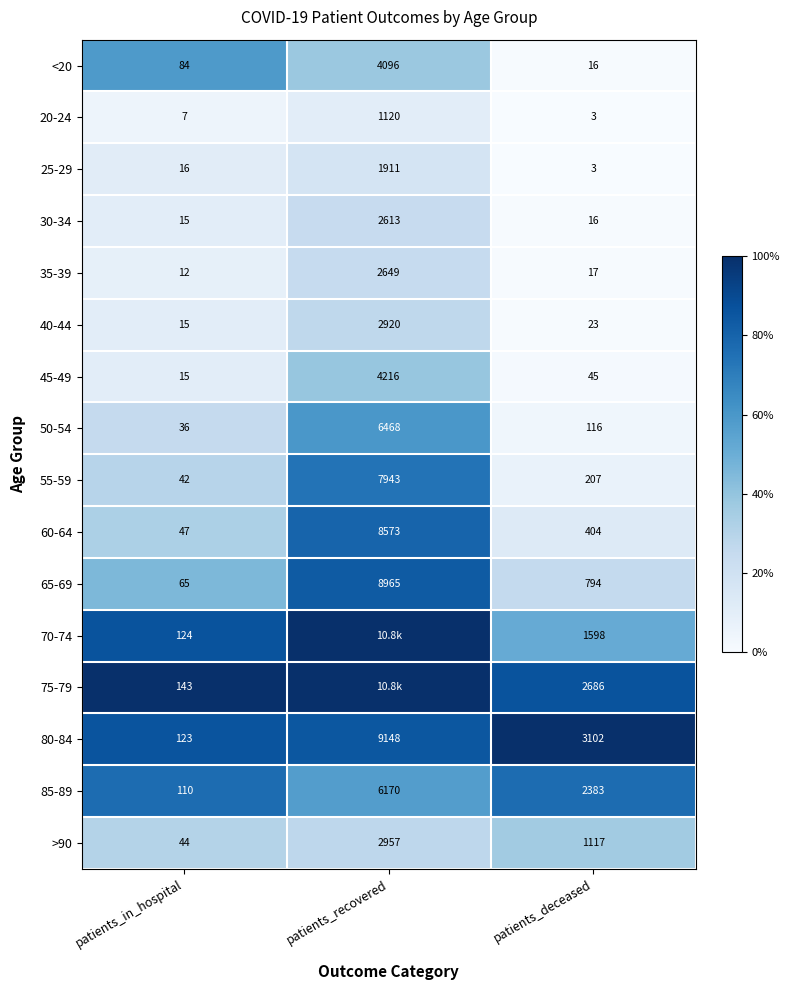

What is the difference between the 20-24 values at patients_deceased and patients_recovered?

1117